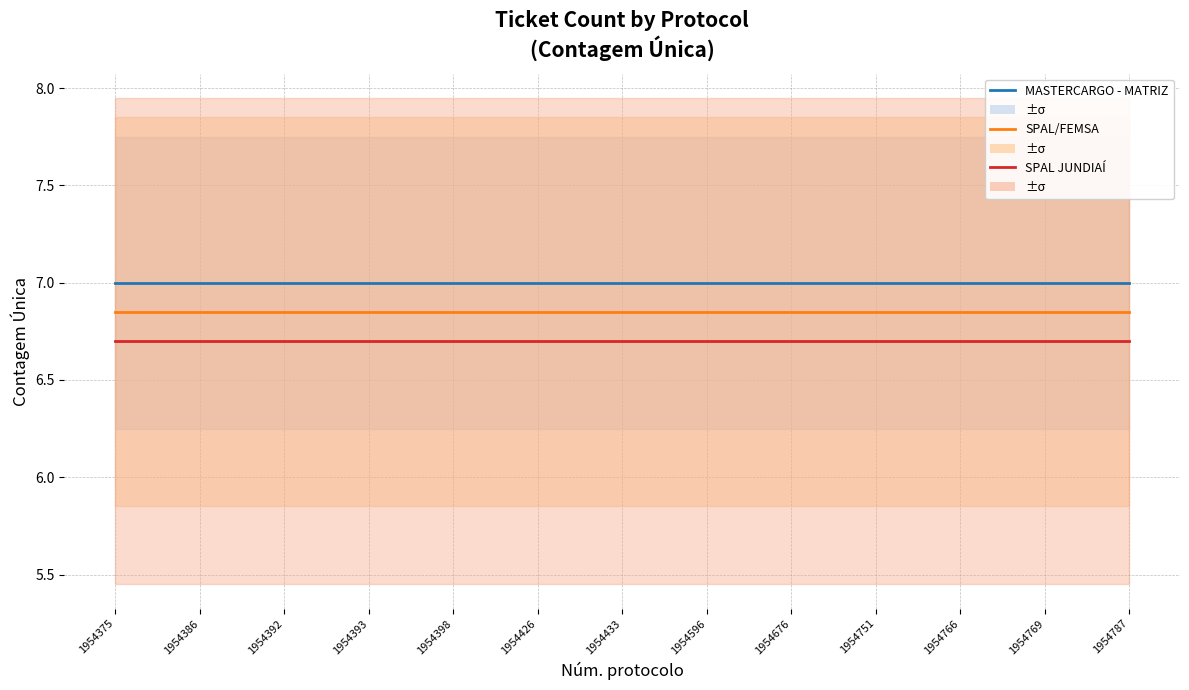

How many categories are shown in the chart?

13